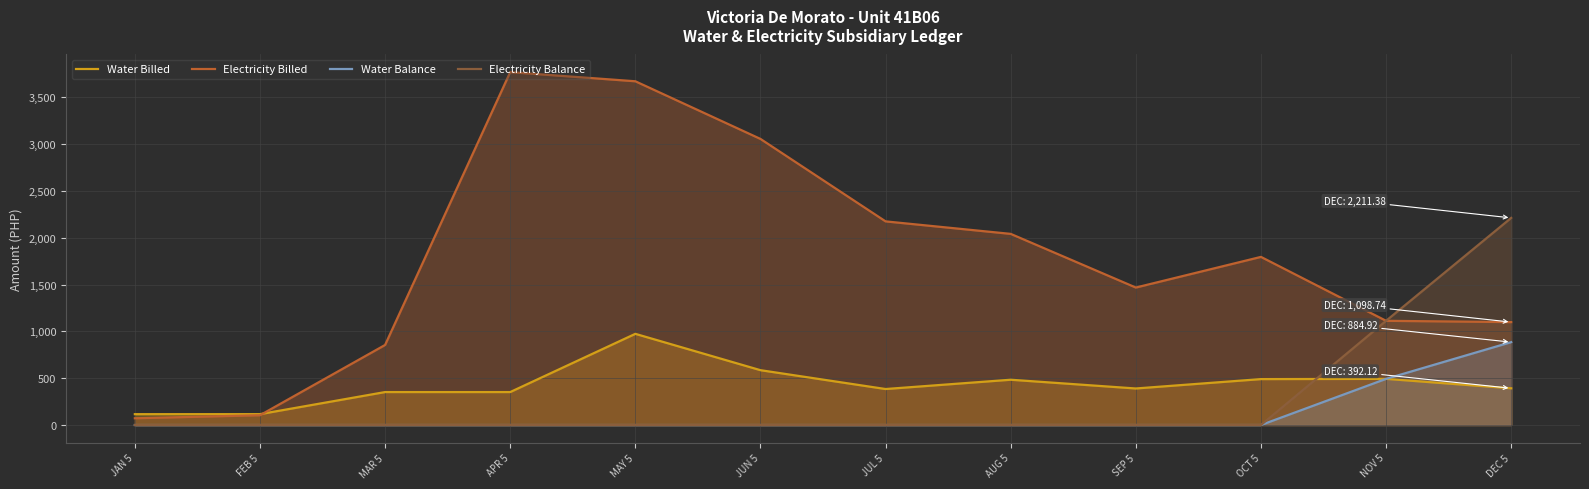

The Electricity Balance series shows 0.0 at FEB 5. True or false?

True